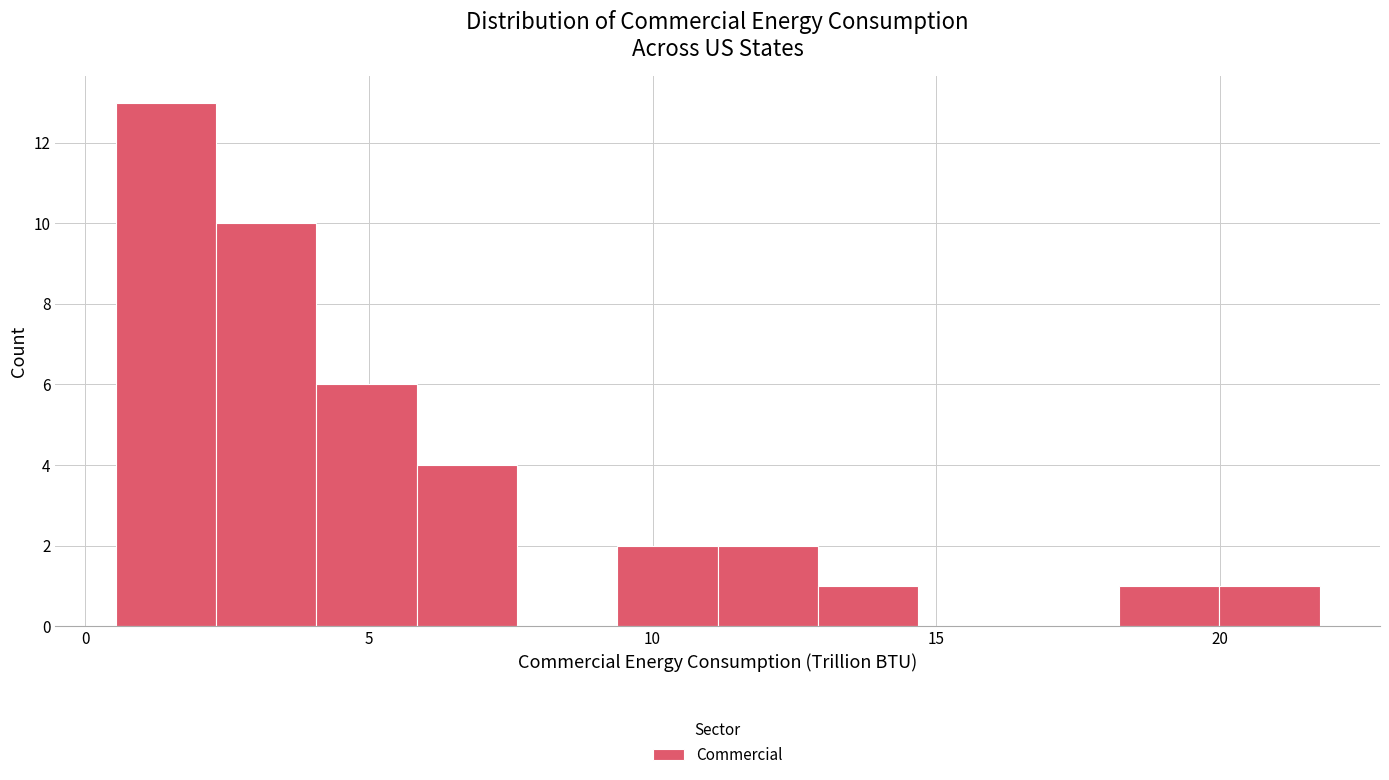

Around what value on the x-axis is the tallest bar? Give the approximate position of its centre, as read against the axis.

1.5